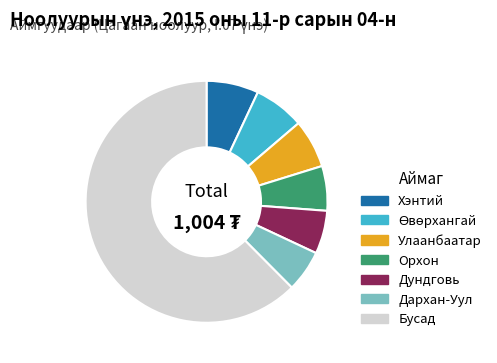

Does Хэнтий represent more than half of the total?

No